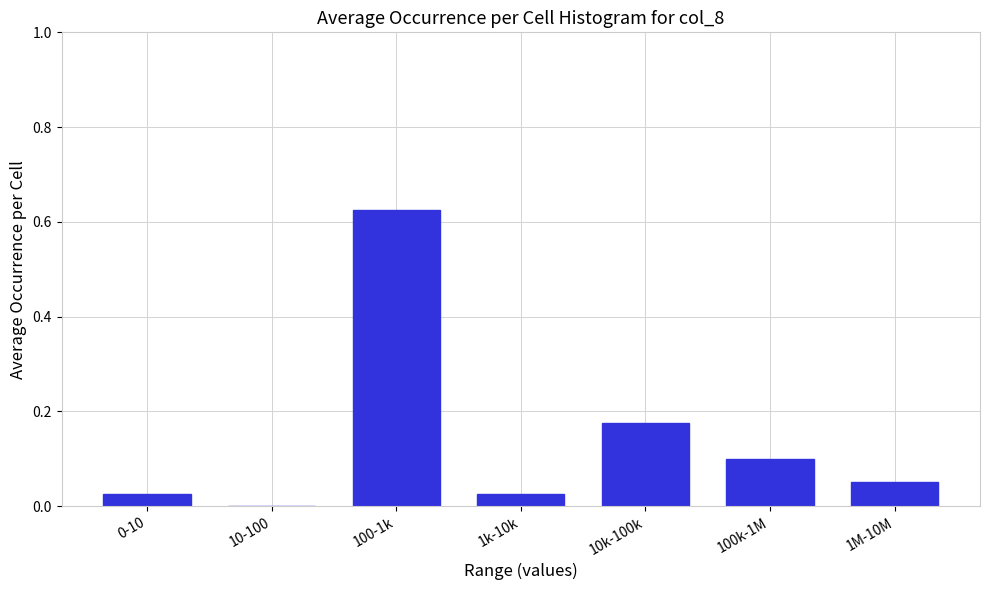

Which label corresponds to the largest value in the chart?

100-1k